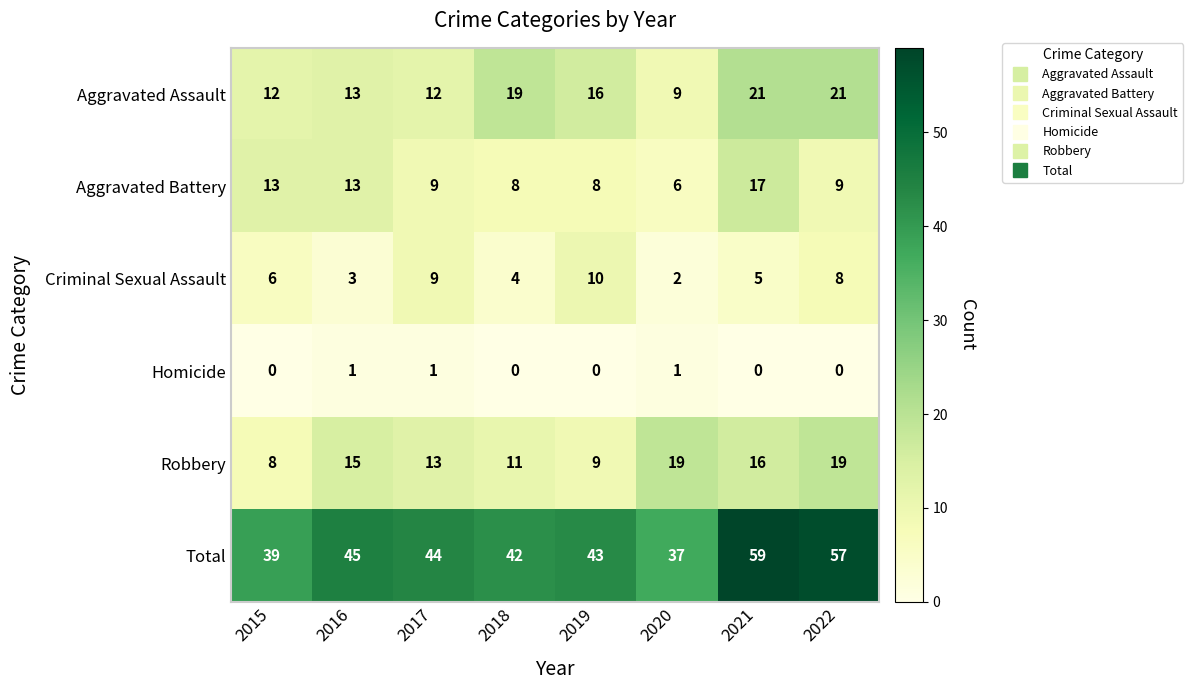

Which series has the largest total across all categories?

Total